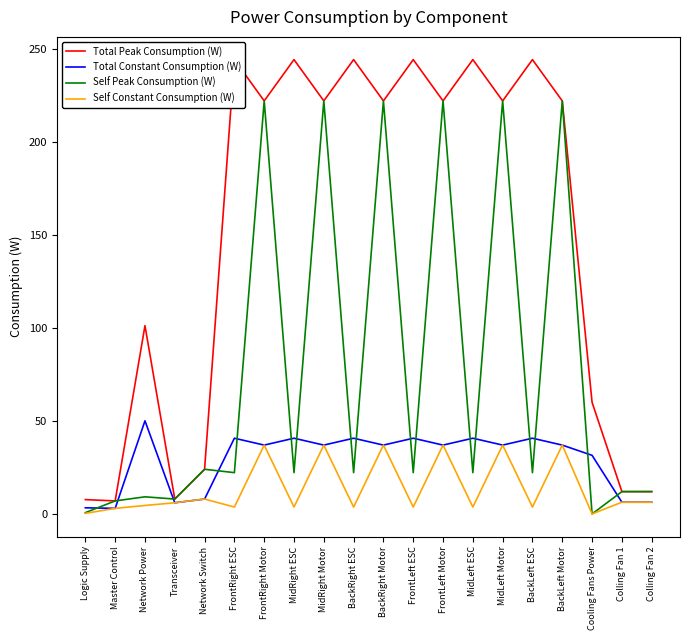

Which series changed the most between Master Control and BackLeft Motor?

Total Peak Consumption (W)